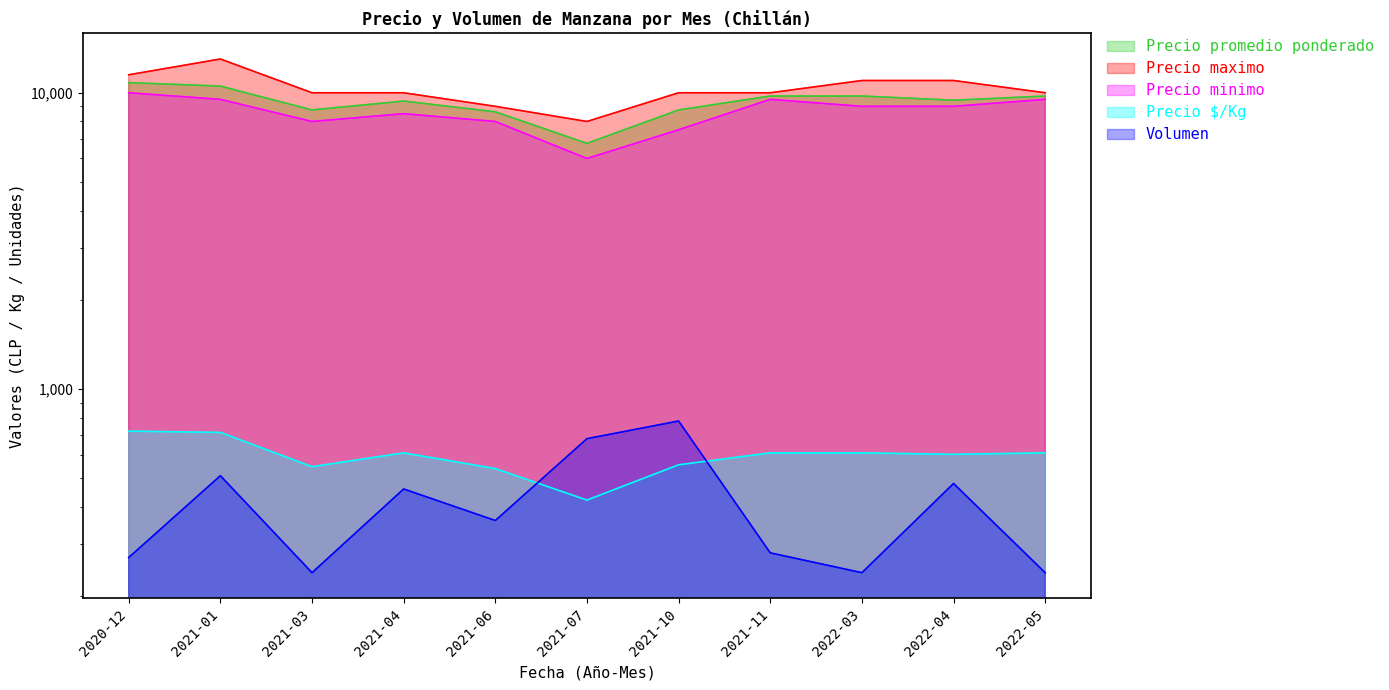

How many data points in Volumen are less than 360?

5